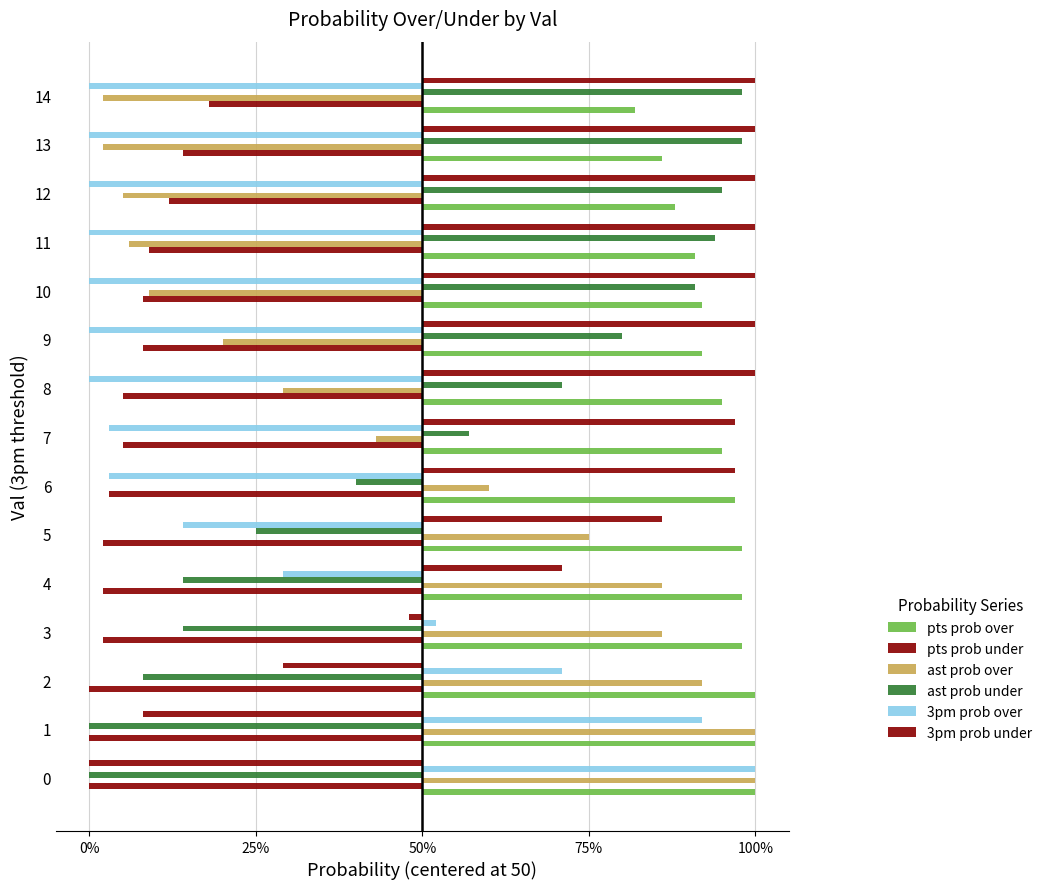

Are the bars grouped side by side (vs. stacked)?

Yes